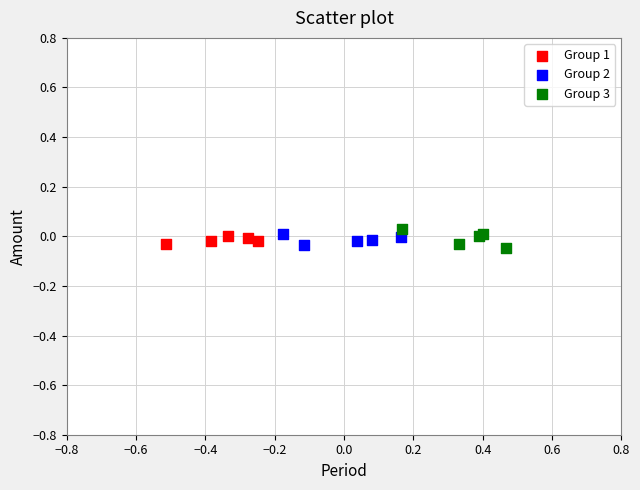

What are all the series names shown in the legend?

Group 1, Group 2, Group 3